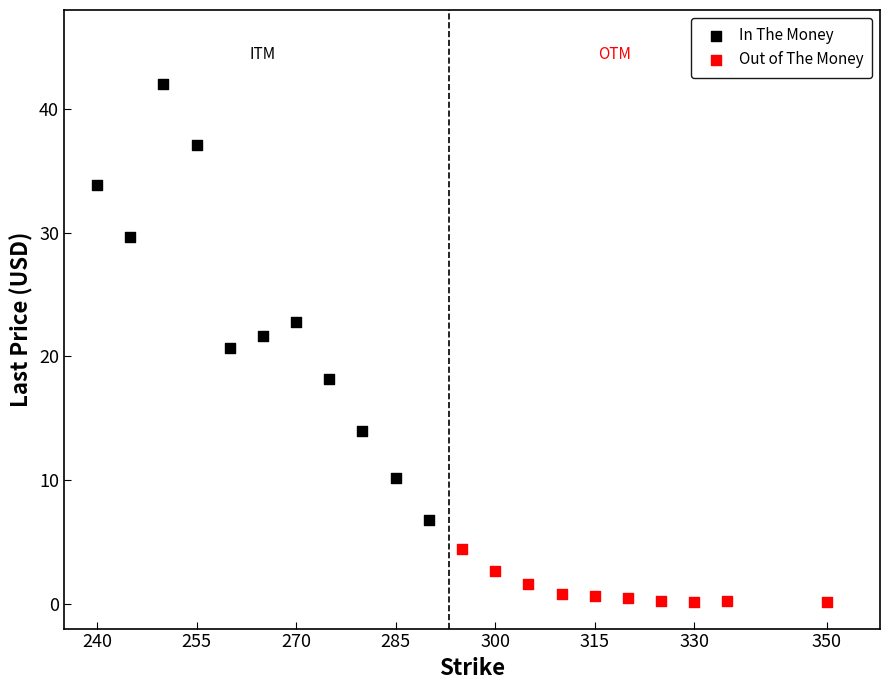

Which series has the widest spread of Y values?

In The Money